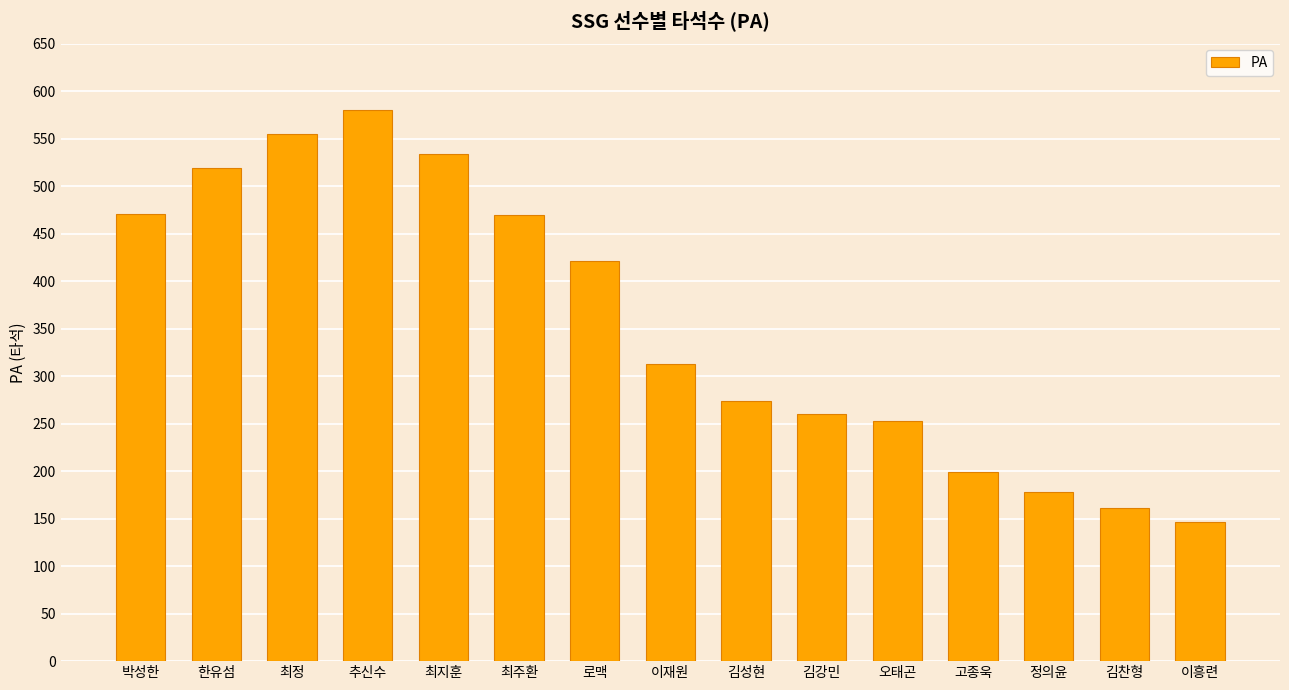

What is the sum of all values?

5334